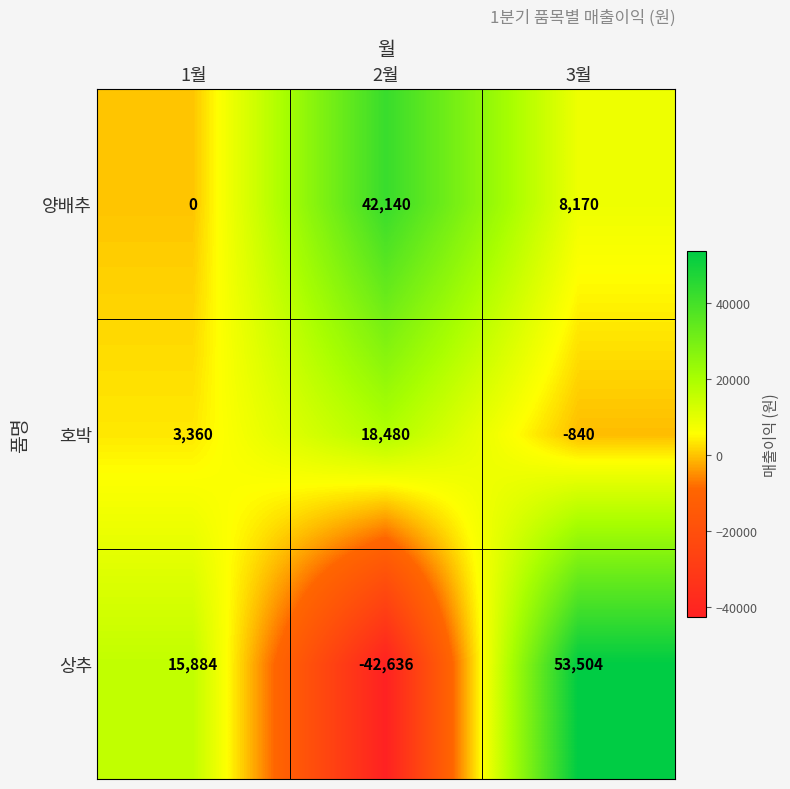

What is the difference between the maximum and minimum values in the 호박 series?

19320